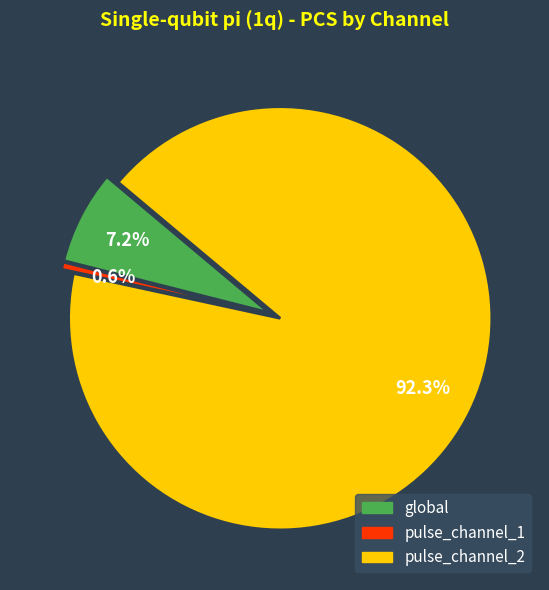

How much of the chart is everything except pulse_channel_1?

99.4%